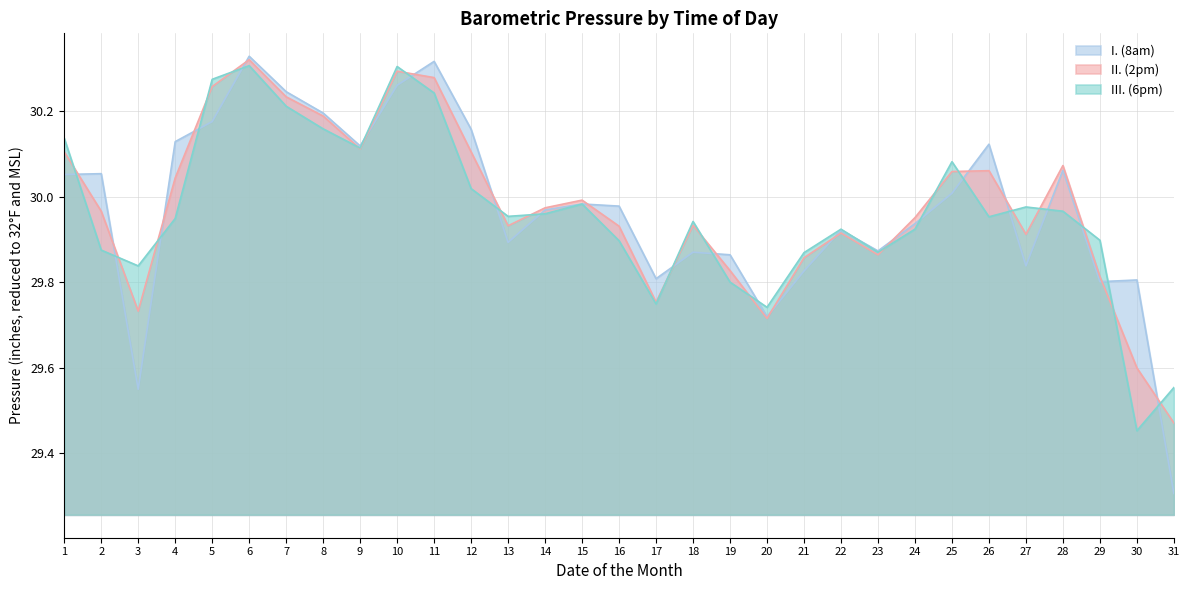

What is the value of the III. (6pm) point at the 25th from the left?

30.1